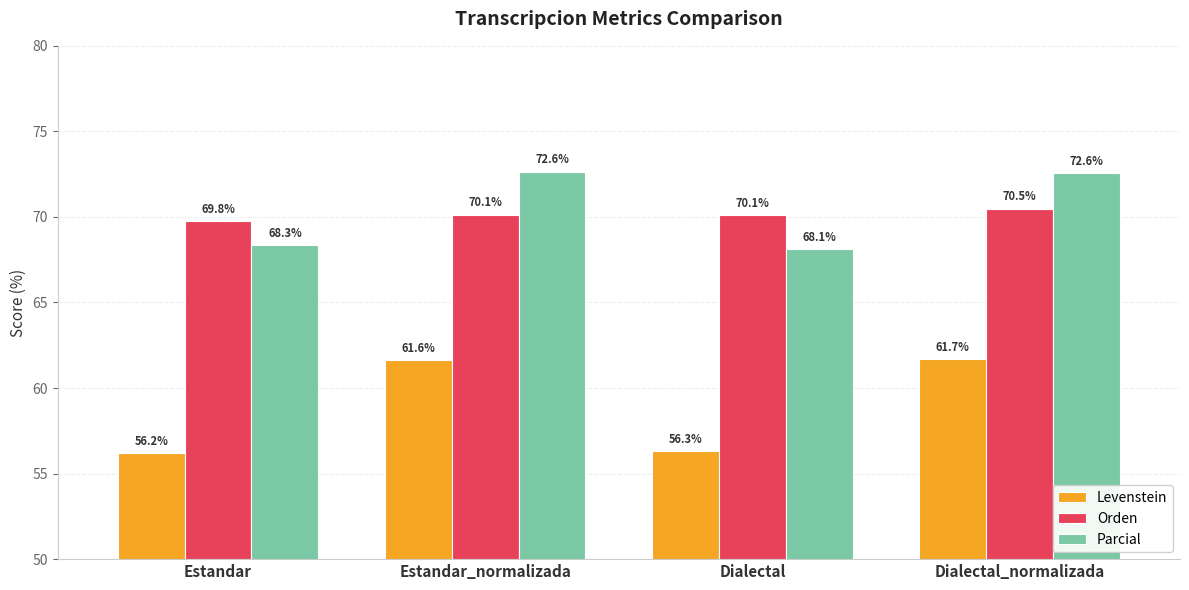

Reading left to right, extract all data points from this chart.

Levenstein: Estandar=56.2	Estandar_normalizada=61.6	Dialectal=56.3	Dialectal_normalizada=61.7
Orden: Estandar=69.8	Estandar_normalizada=70.1	Dialectal=70.1	Dialectal_normalizada=70.5
Parcial: Estandar=68.3	Estandar_normalizada=72.6	Dialectal=68.1	Dialectal_normalizada=72.6